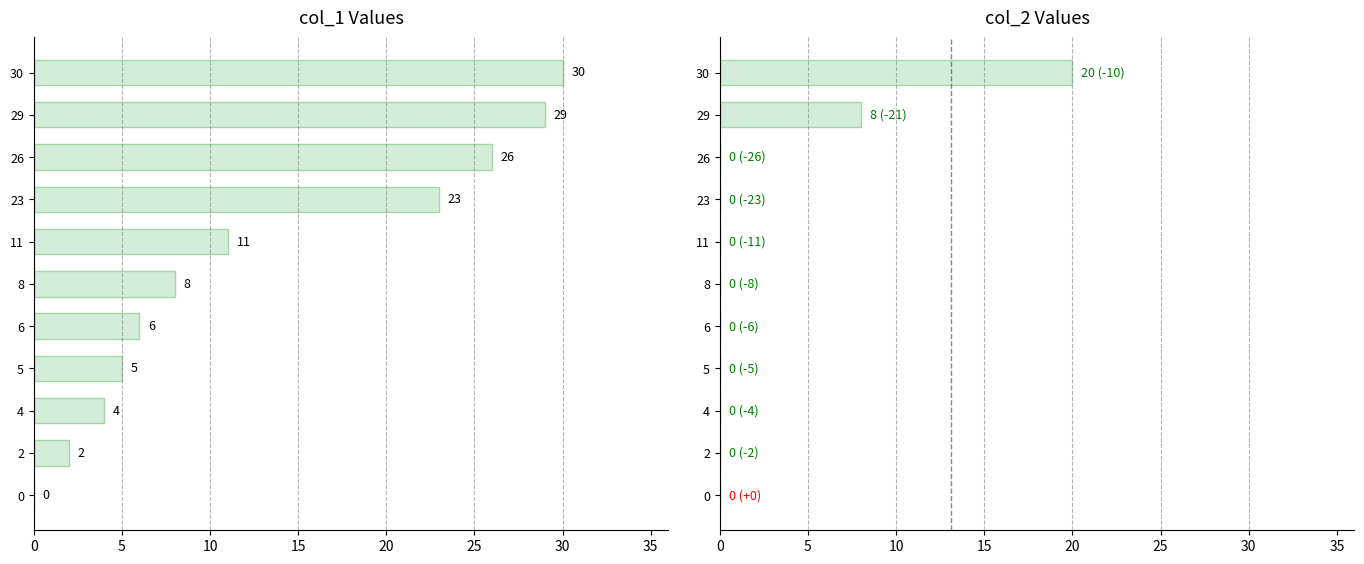

Reading left to right, what are all the values shown in this chart?

col_1: 0	2	4	5	6	8	11	23	26	29	30
col_2: 0	0	0	0	0	0	0	0	0	8	20